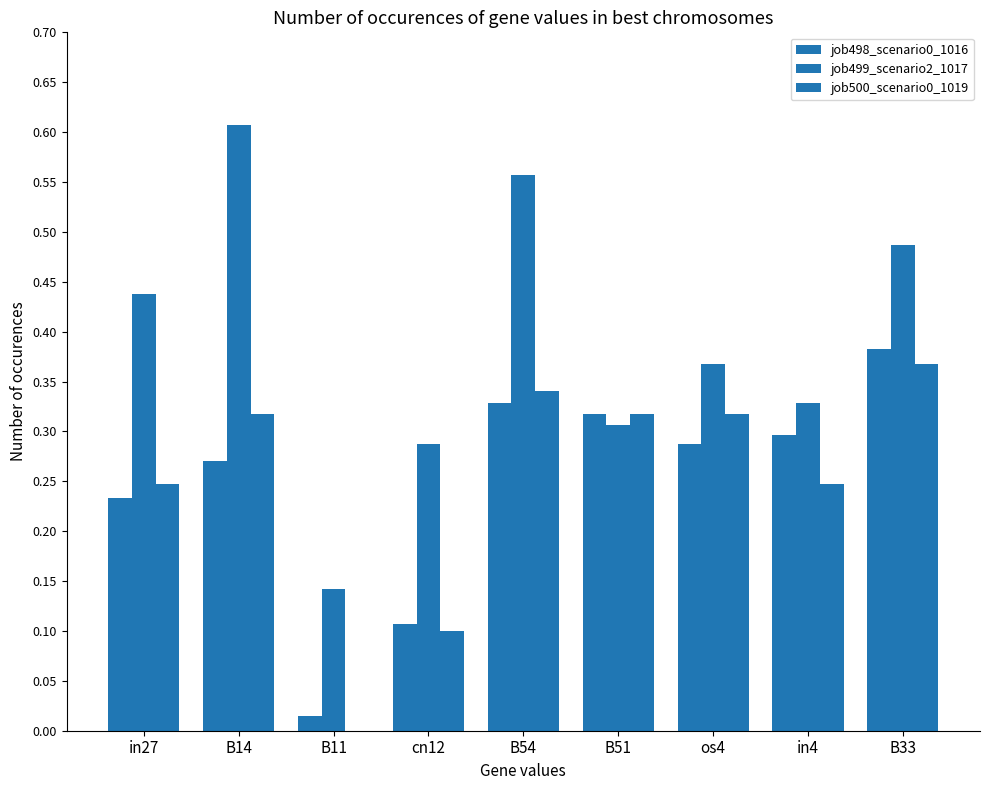

How many data points in job500_scenario0_1019 are above 0?

8